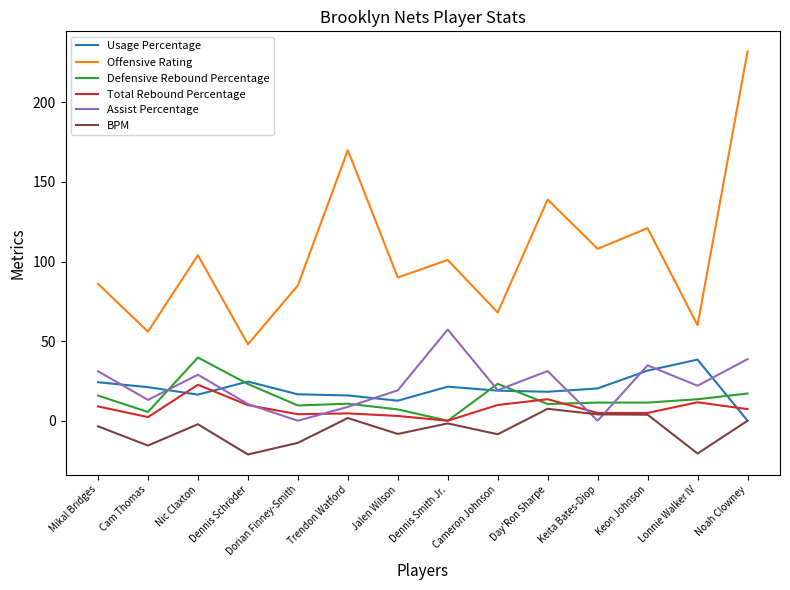

At which category does the chart reach its peak across all series?

Noah Clowney